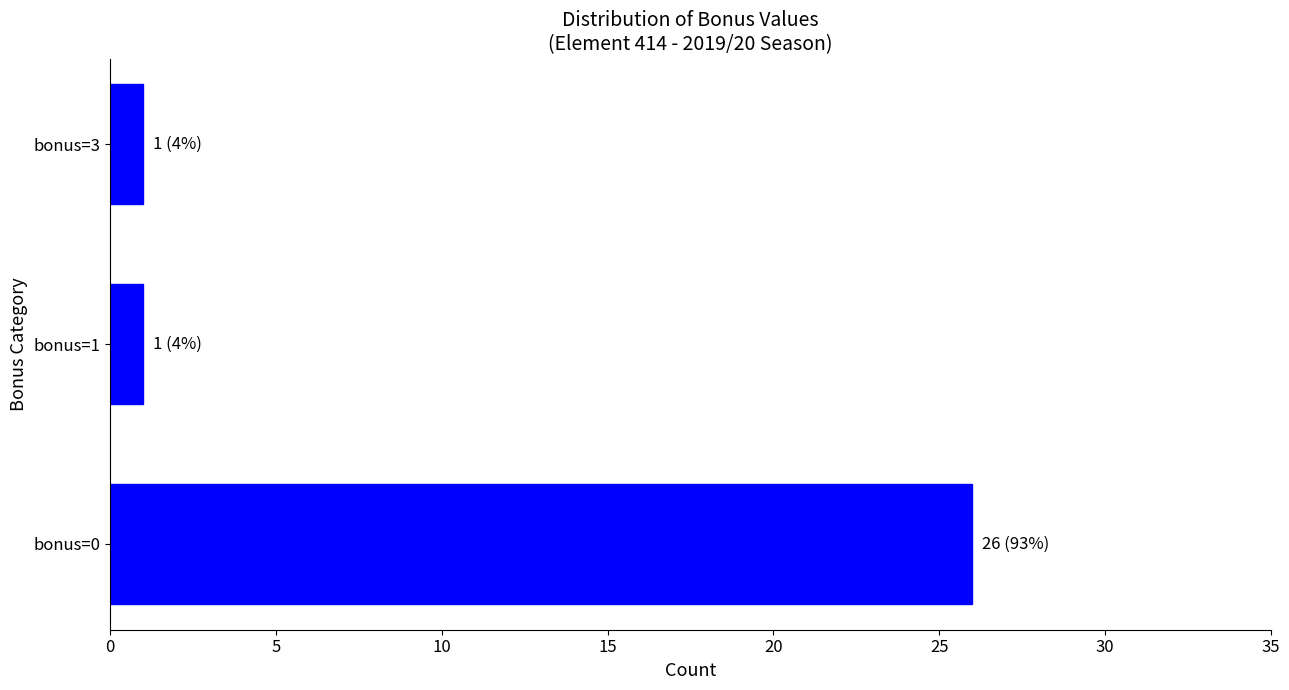

Does the chart contain any negative values?

No